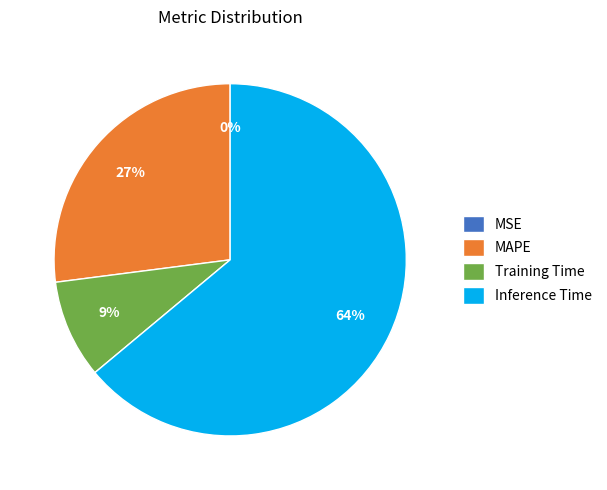

True or false: Inference Time accounts for 53% of the total.

False